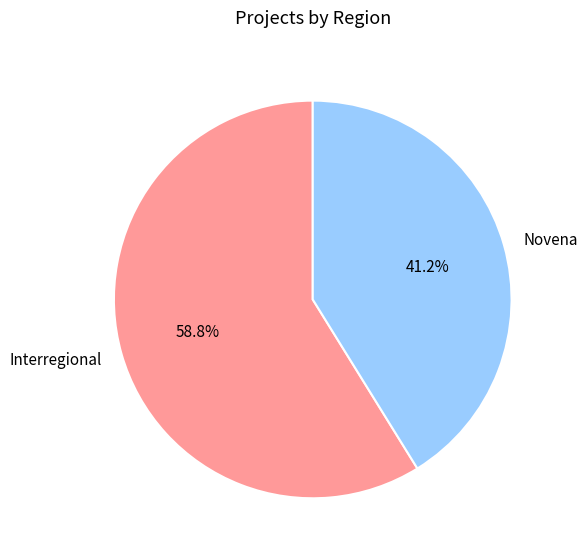

To the nearest percent, what percentage of the pie is Novena?

41%